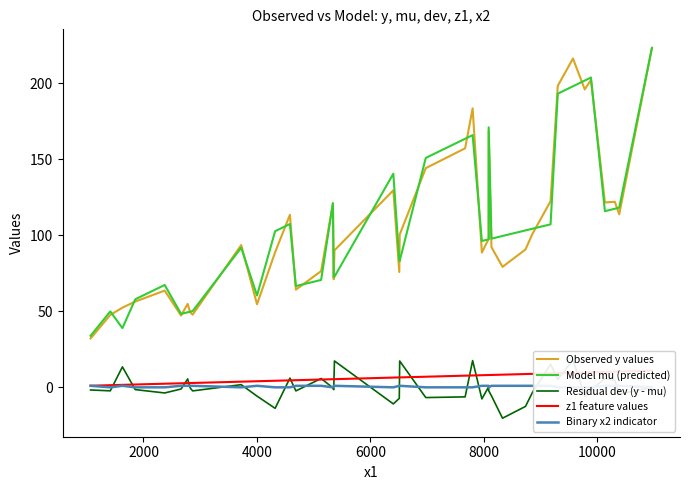

What is the smallest value displayed?

-20.3